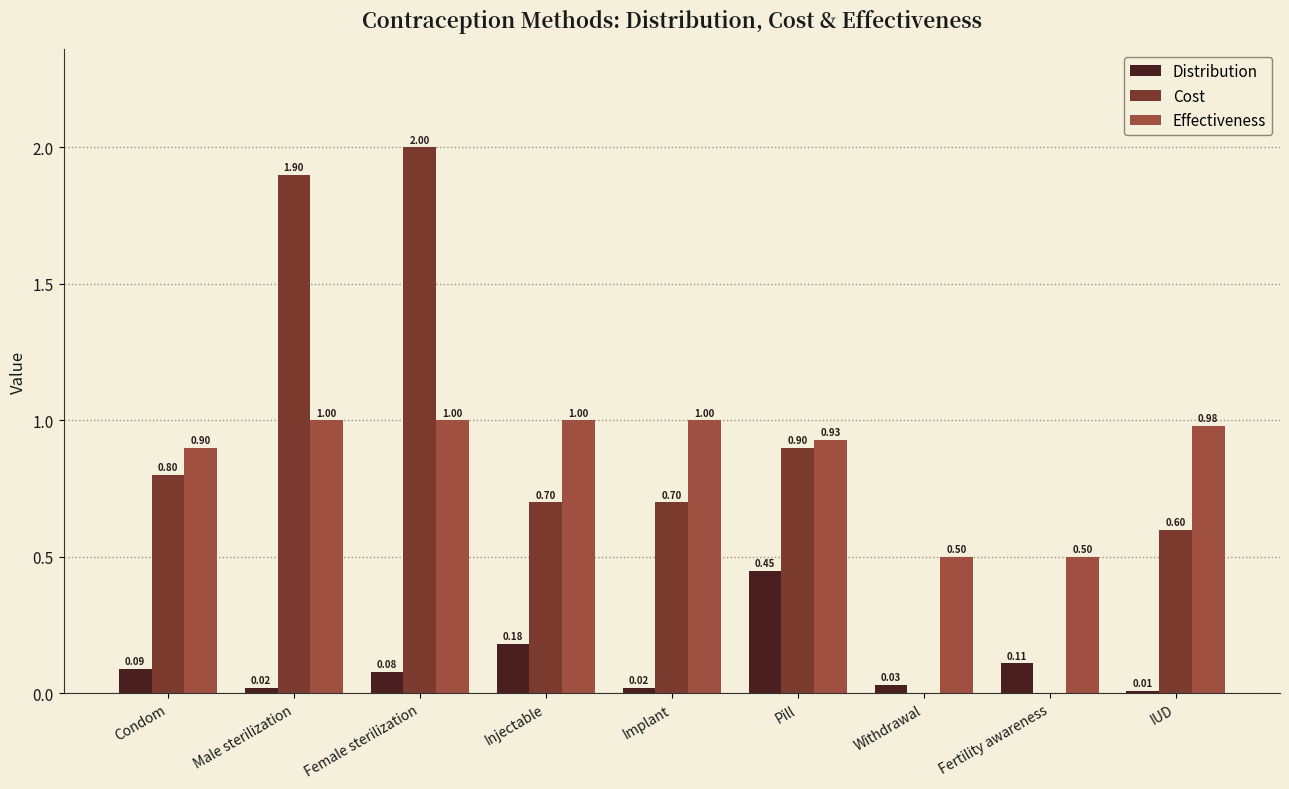

What is the sum of all Distribution values?

1.0